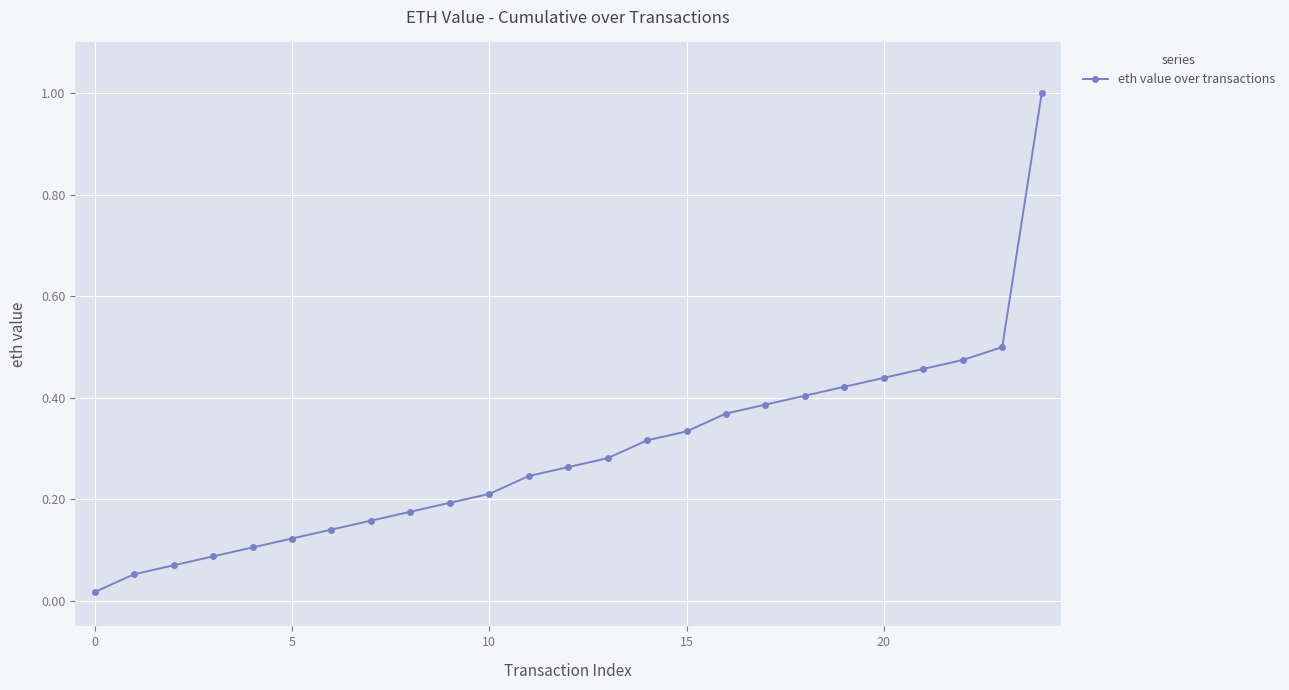

What is the maximum value shown in the chart?

1.0